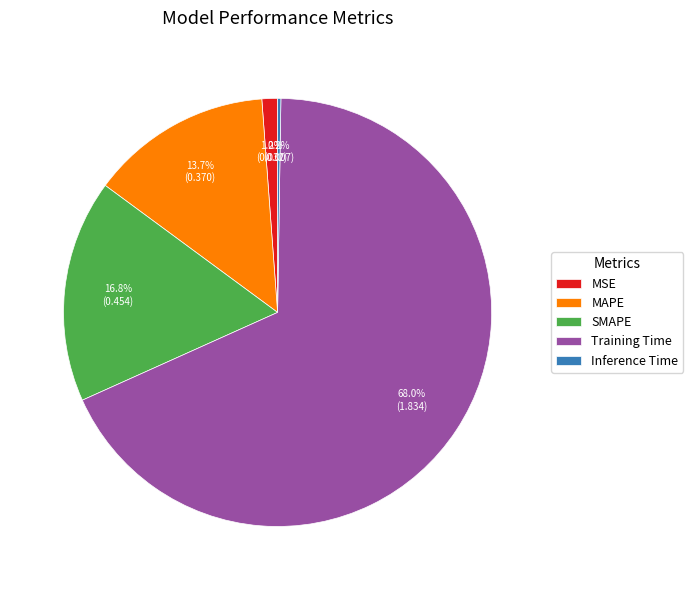

Is Training Time the majority of the pie?

Yes